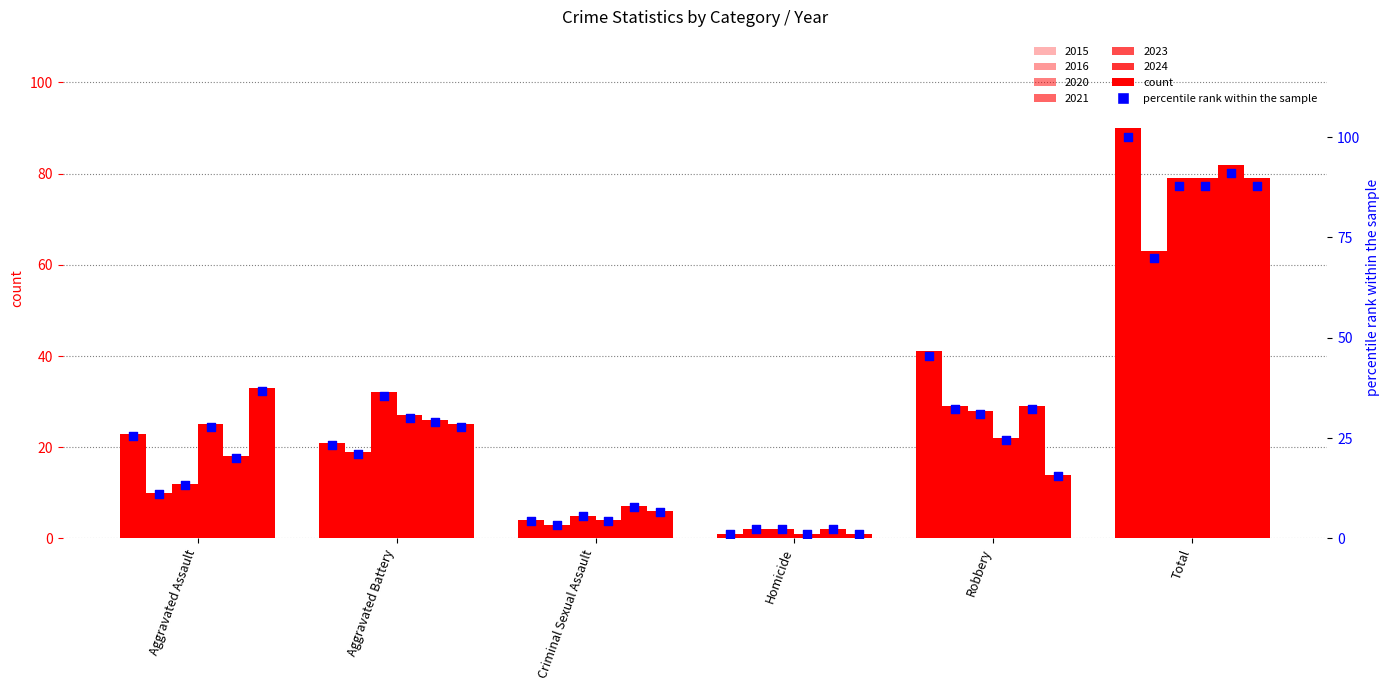

Is the value of 2024 pct at Aggravated Battery greater than the value of 2016 pct at Criminal Sexual Assault?

Yes